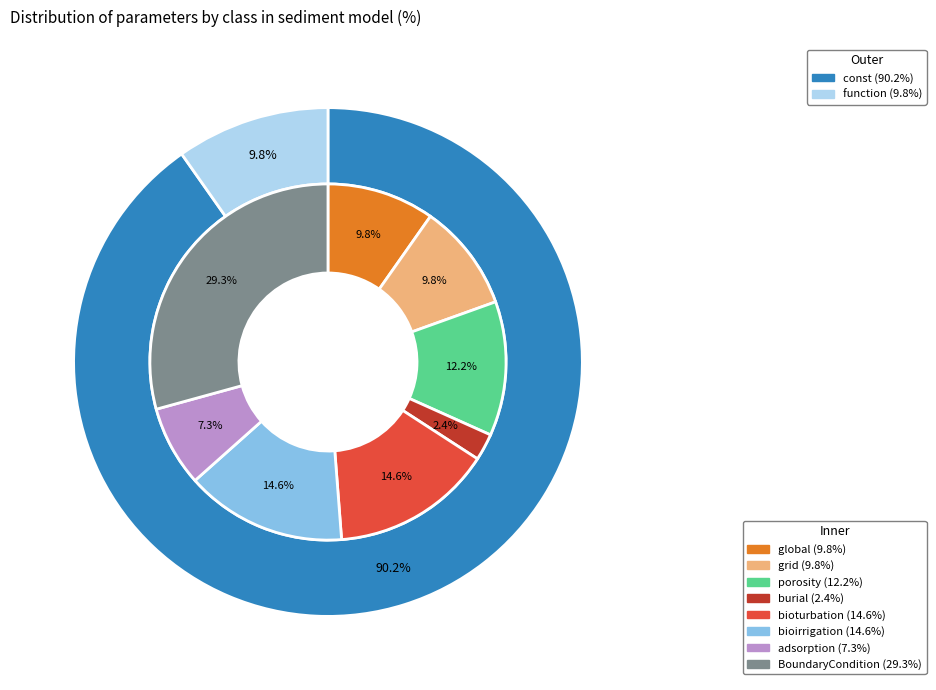

What percentage do porosity and grid together represent?

22.0%